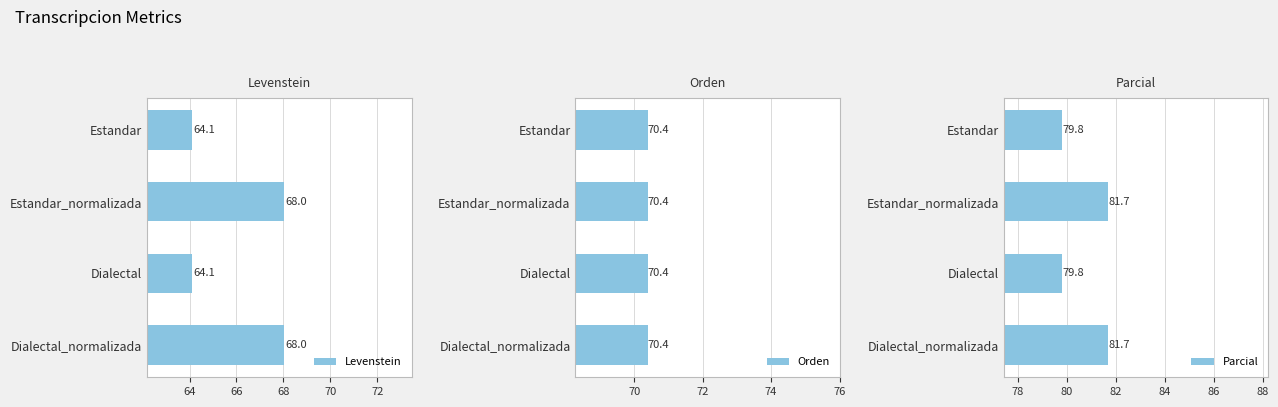

Is it true that Levenstein equals 64.1 at Dialectal?

True